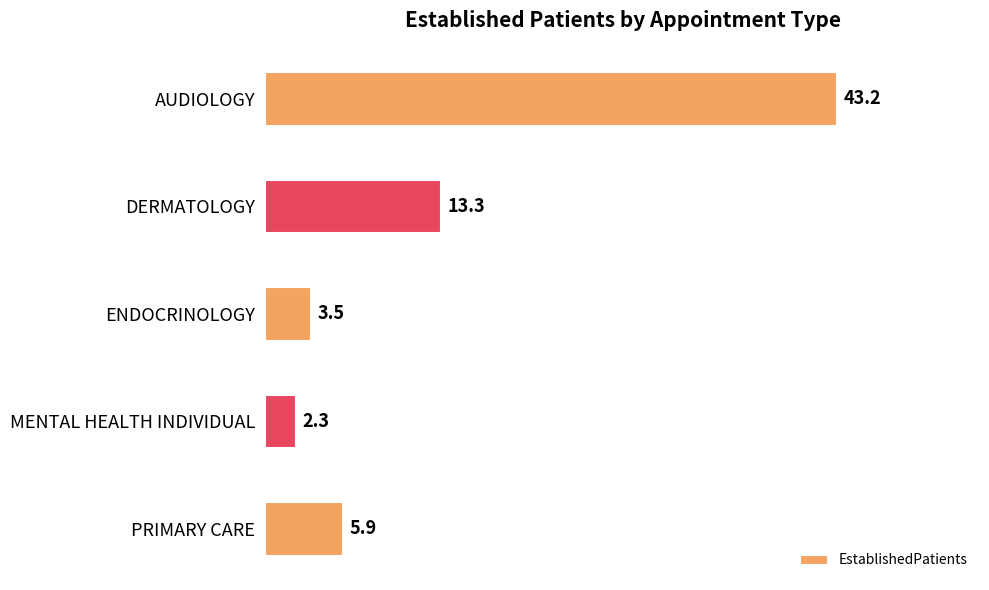

Count the number of categories in the chart.

5